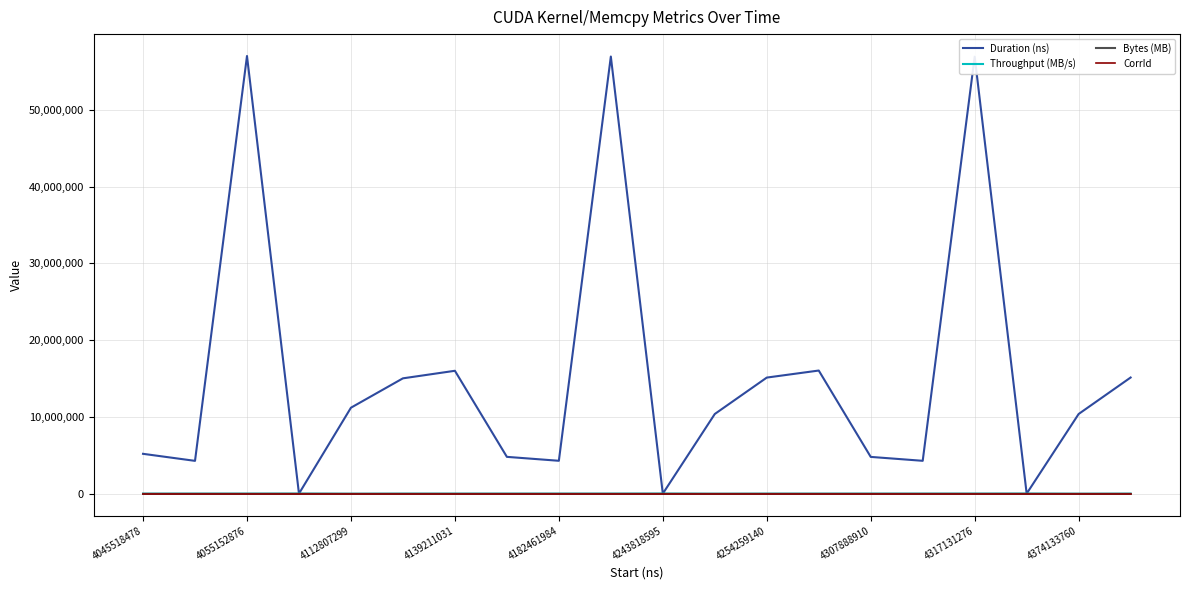

True or false: Throughput (MB/s) has more than 2 points higher than both neighbors.

True